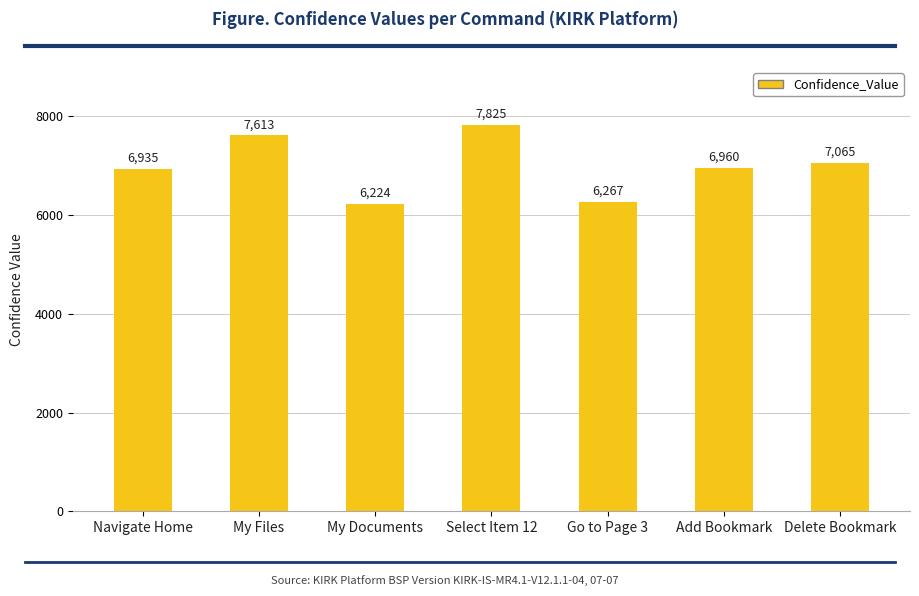

Where does the data first go above 6960?

My Files